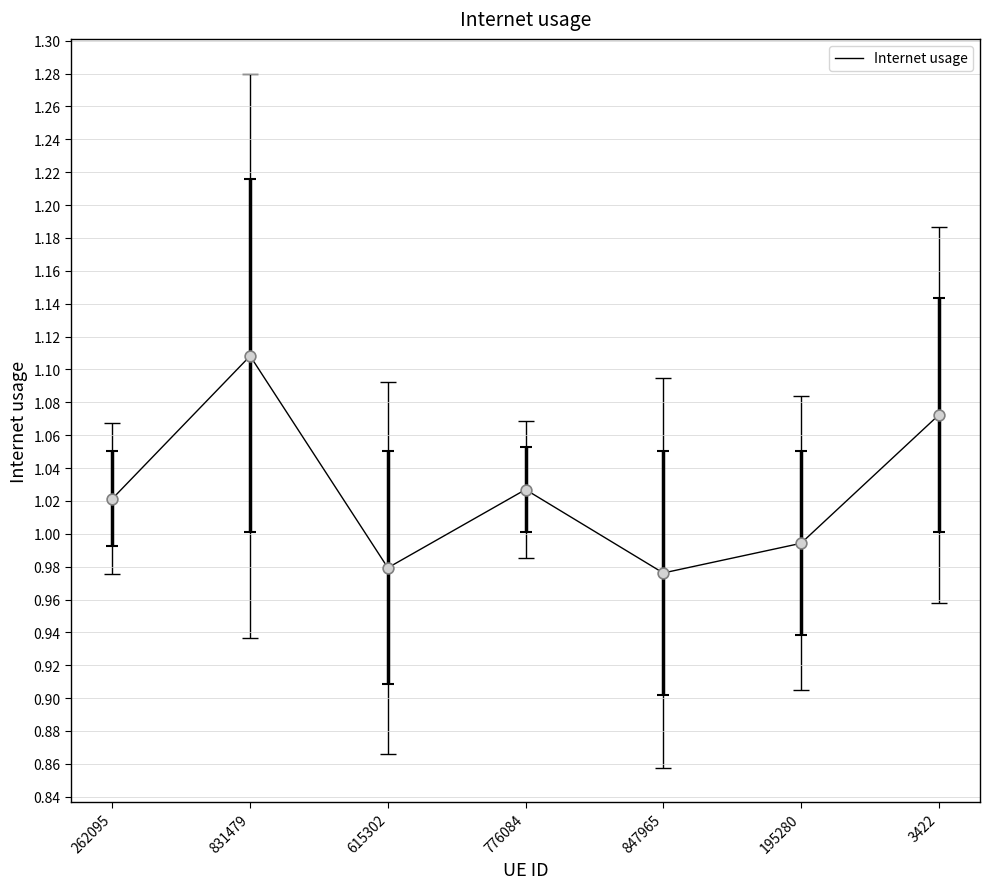

Which has a higher value, 776084 or 615302?

776084